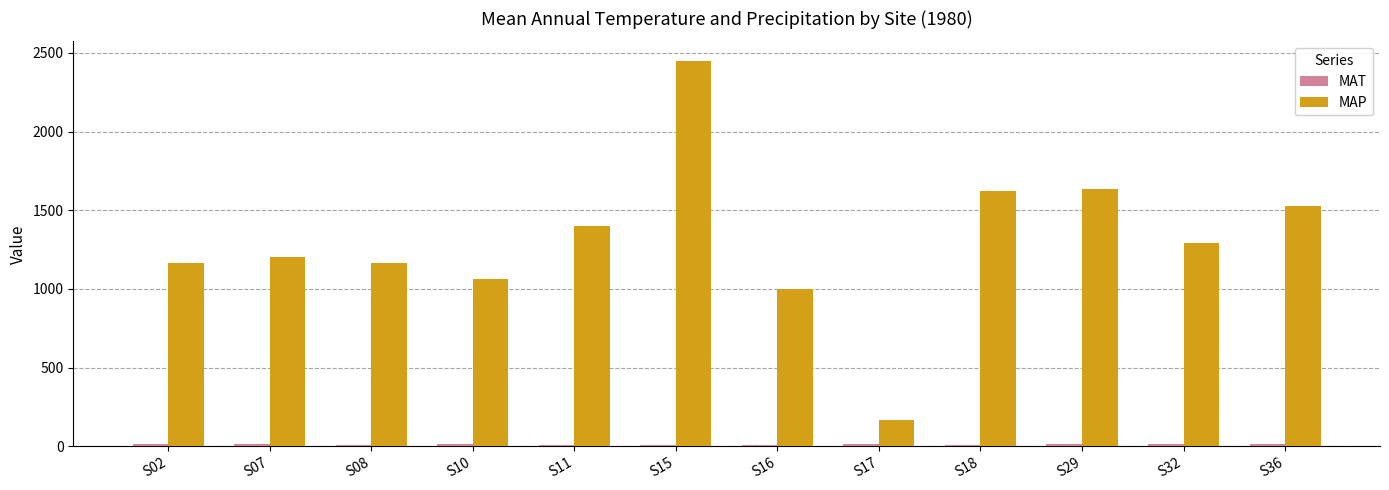

The value of MAP at S29 is 1633.0. True or false?

True